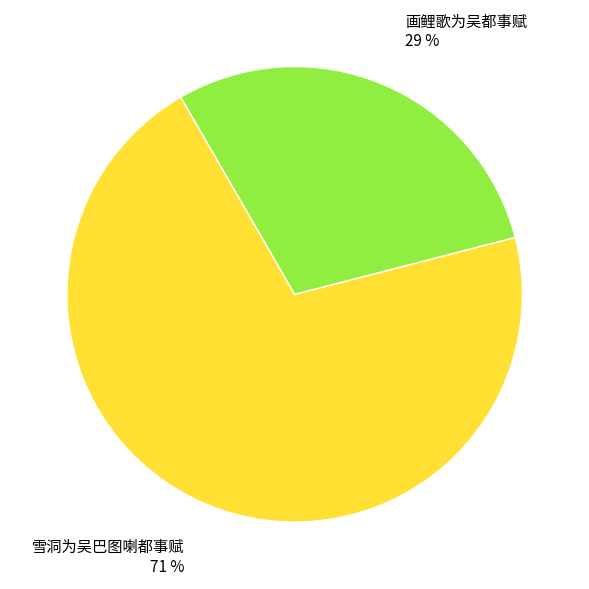

To the nearest percent, what is the combined percentage of 画鲤歌为吴都事赋 and 雪洞为吴巴图喇都事赋?

100%